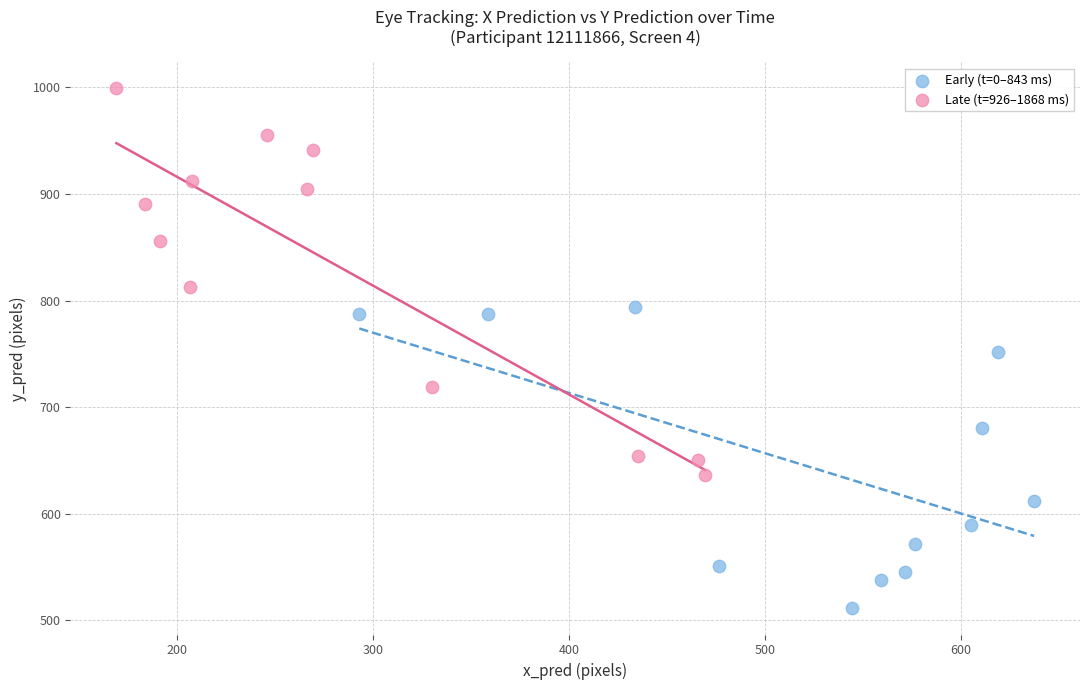

Which series has the largest Y range (max minus min)?

Late (t=926–1868 ms)